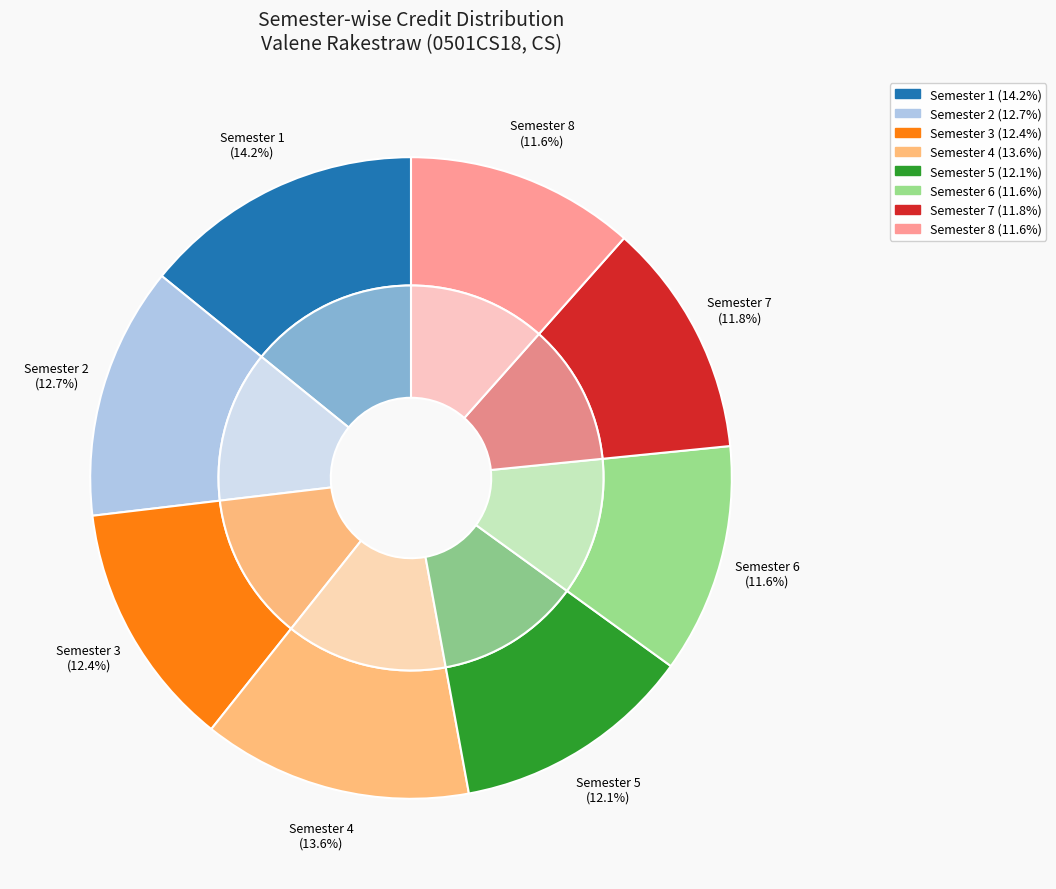

Rank the categories by value from highest to lowest.

Semester 1, Semester 4, Semester 2, Semester 3, Semester 5, Semester 7, Semester 6, Semester 8